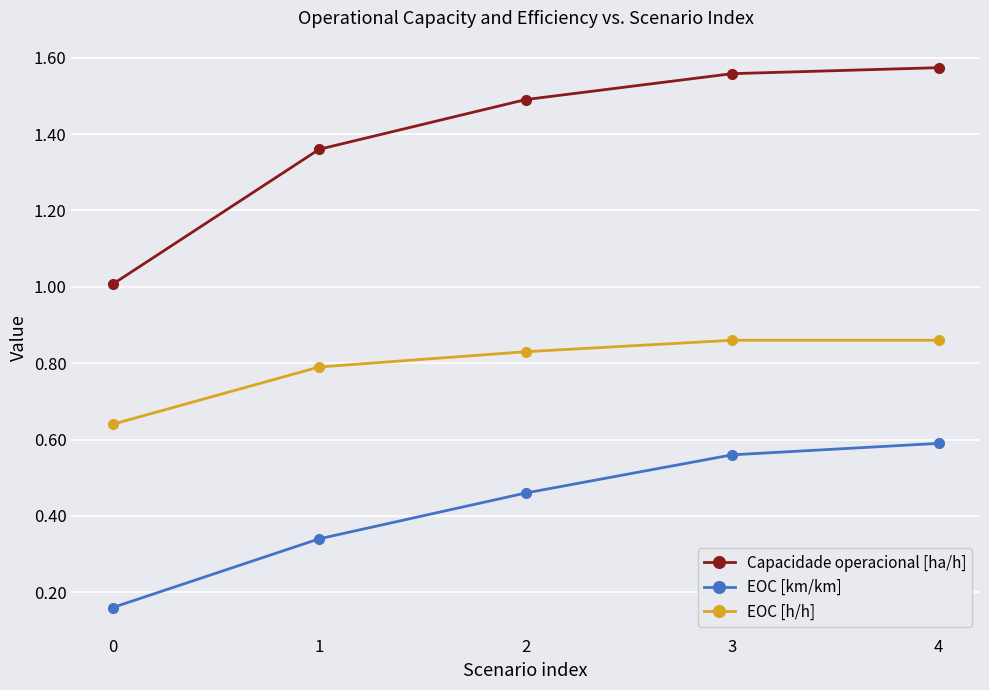

Which series has the largest total across all categories?

Capacidade operacional [ha/h]